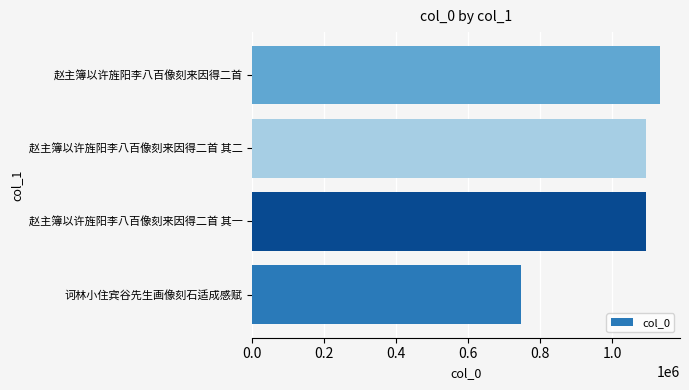

What is the change in value from 赵主簿以许旌阳李八百像刻来因得二首 其二 to 赵主簿以许旌阳李八百像刻来因得二首?

+37977